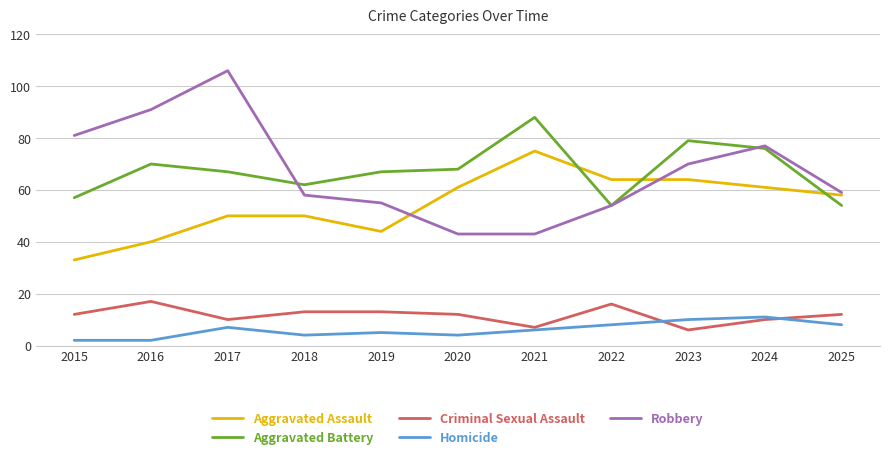

Where is the first local maximum for Aggravated Battery?

2016